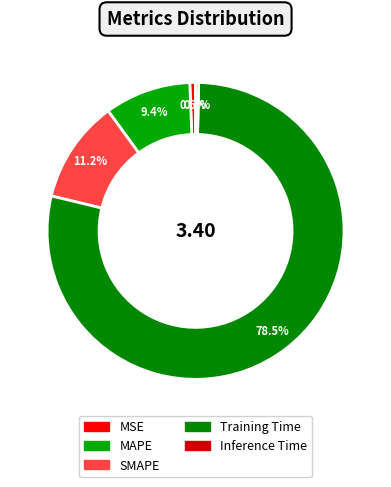

To the nearest percent, what percentage of the pie is Training Time?

78%